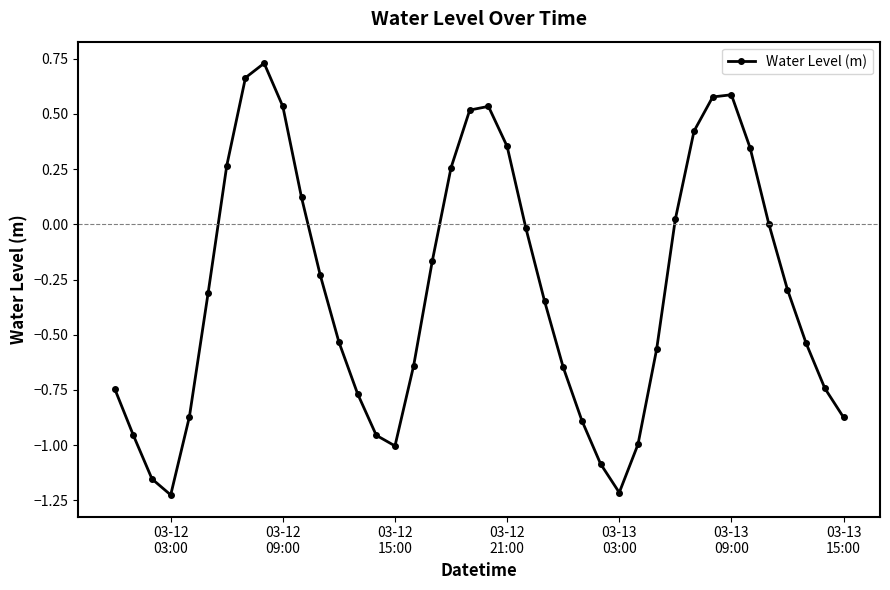

How many points are higher than both their immediate neighbors (excluding endpoints)?

3